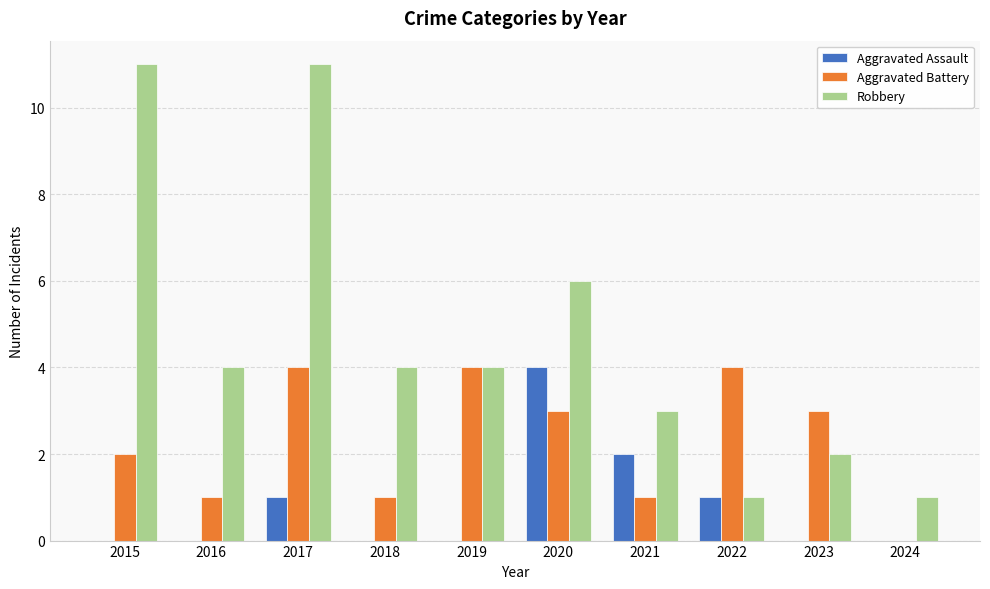

Which series has the largest total across all categories?

Robbery